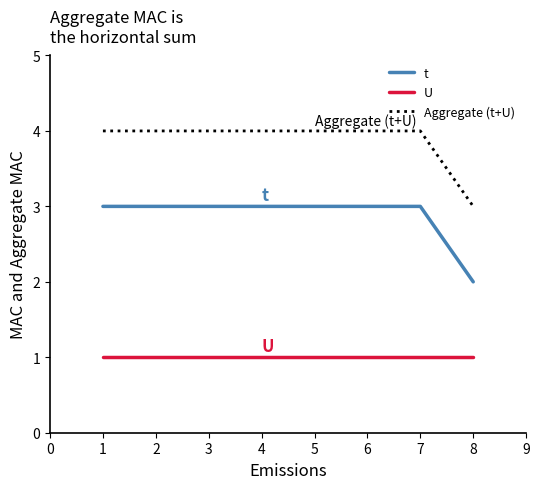

The value of Aggregate (t+U) at 5 is 7. True or false?

False